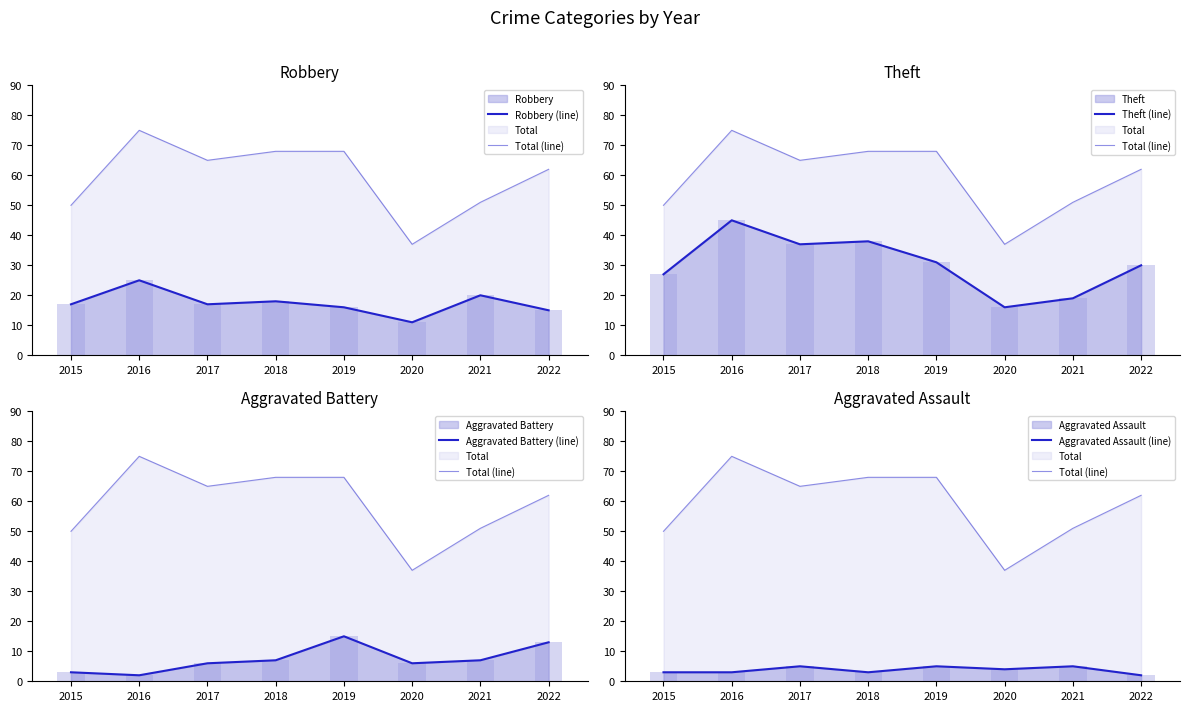

How many groups of bars are there?

8